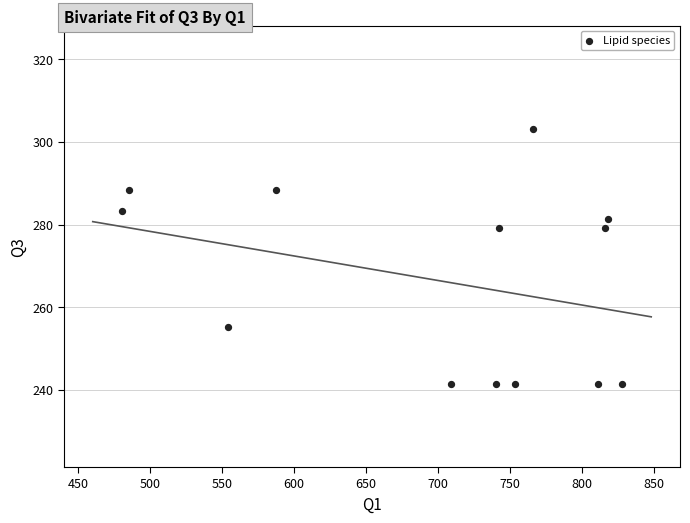

What is the range of X values (max minus min)?

348.1